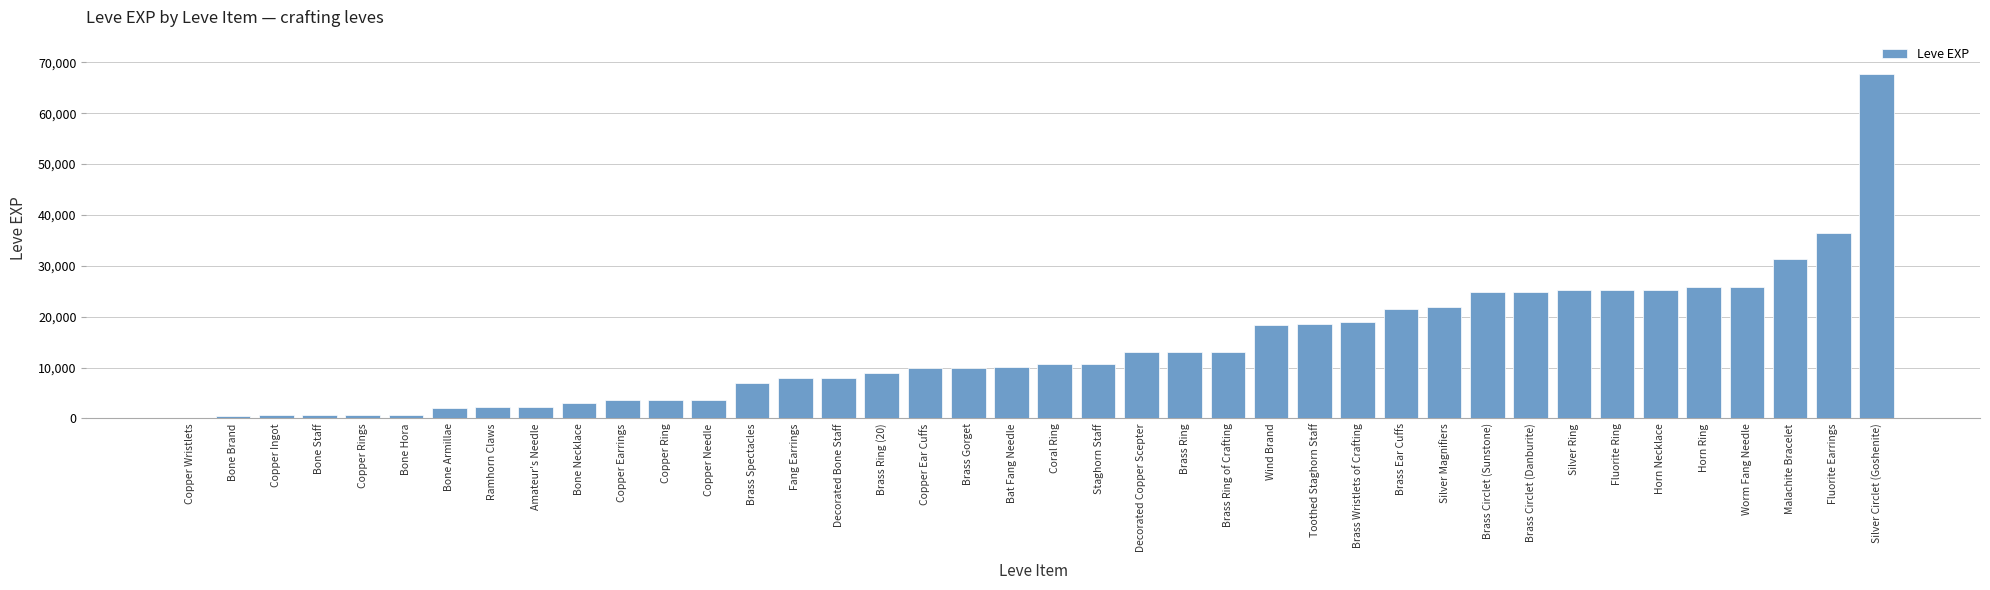

The value at Silver Magnifiers is 32064. True or false?

False